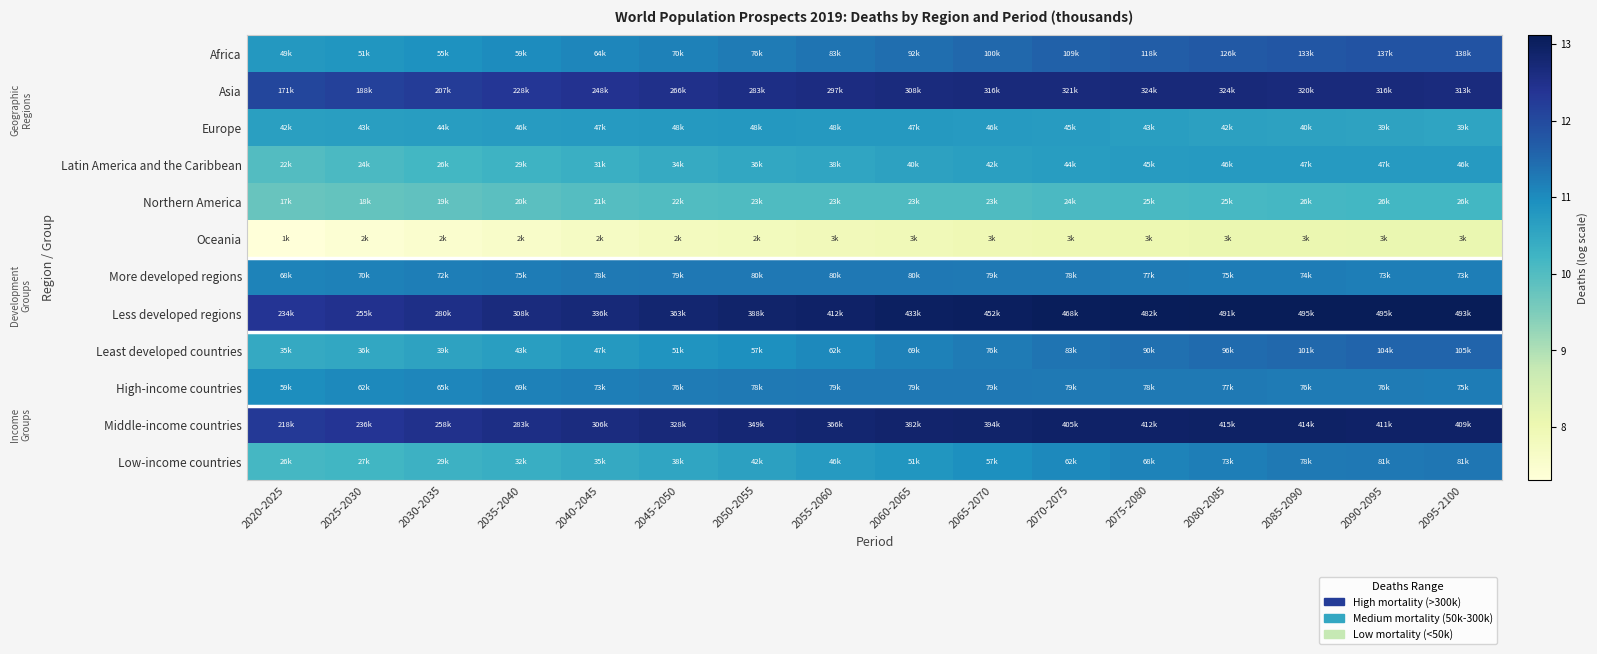

Which label corresponds to the largest value in the chart?

2090-2095